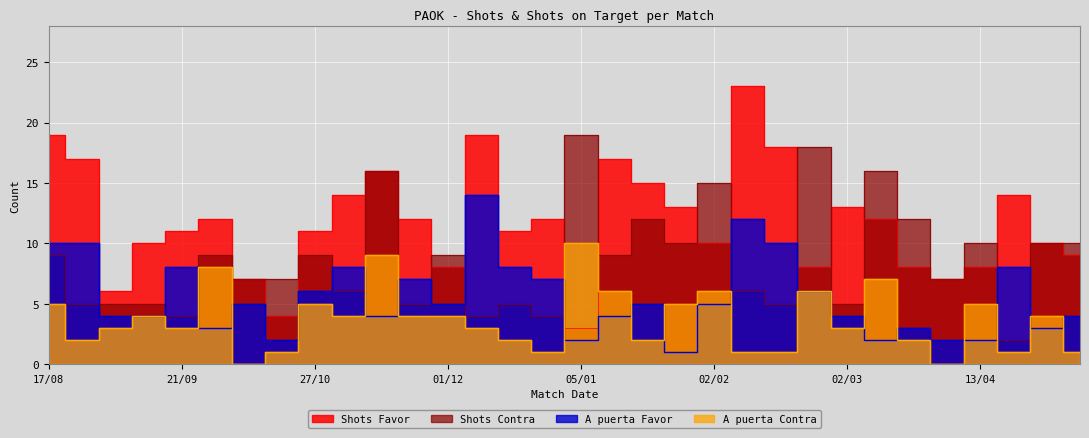

How many data points in Shots Contra are less than 9?

16